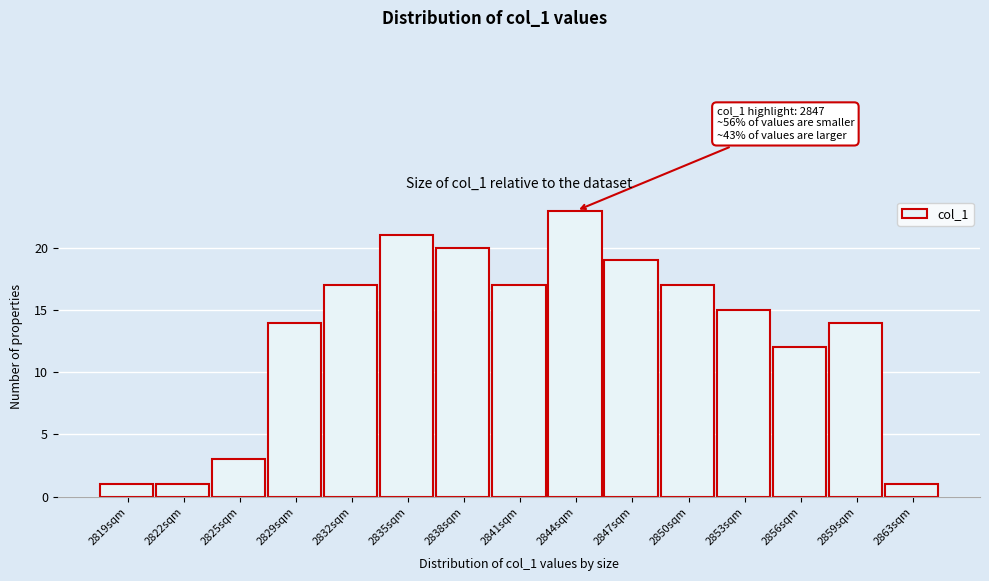

Reading right to left, list all the values displayed in this chart.

1	14	12	15	17	19	23	17	20	21	17	14	3	1	1